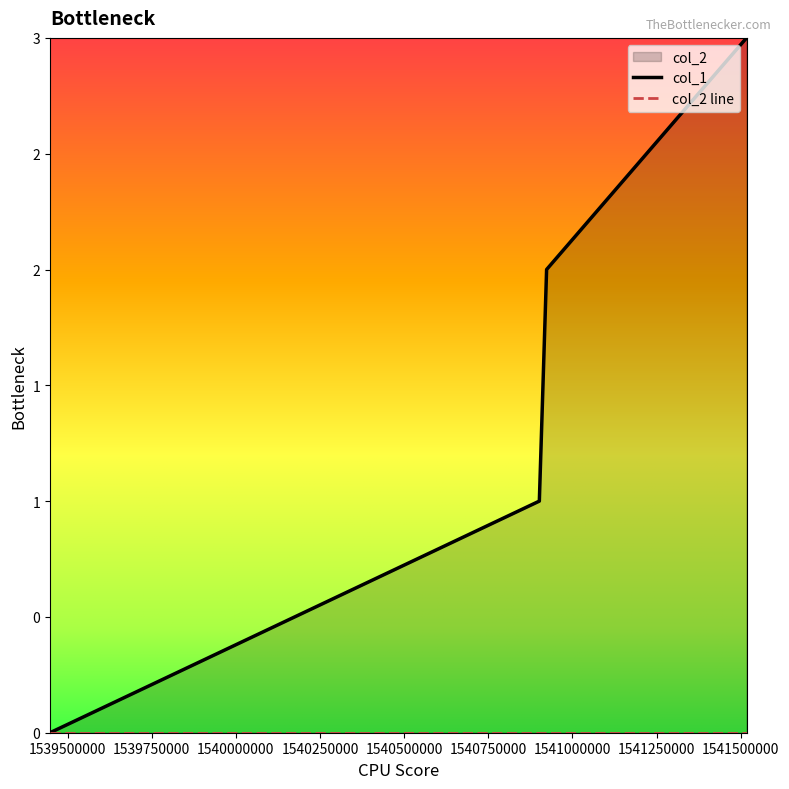

What is the value of the 4th point from the left?

3